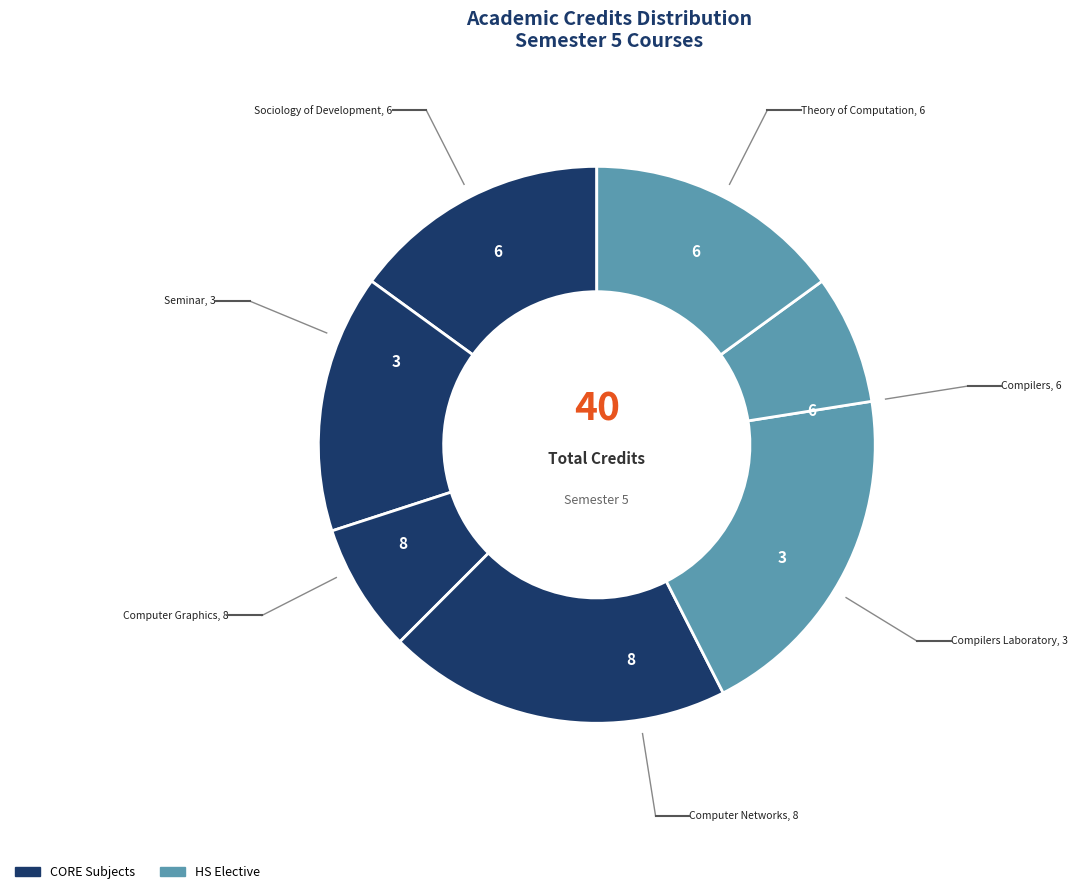

Does CS362
Computer Graphics account for over 50% of the chart?

No